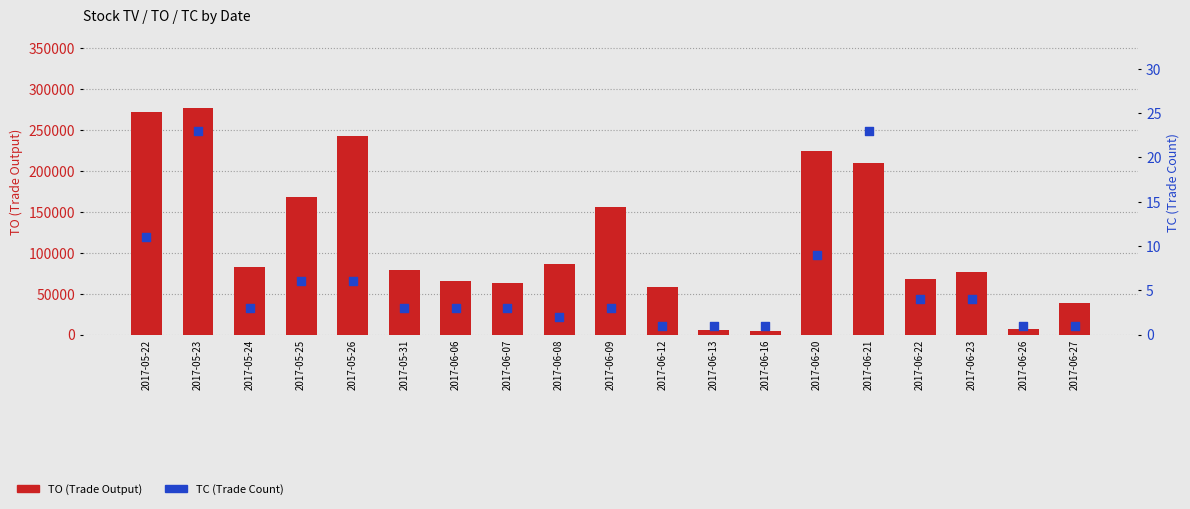

Which series has the largest Y range (max minus min)?

TO